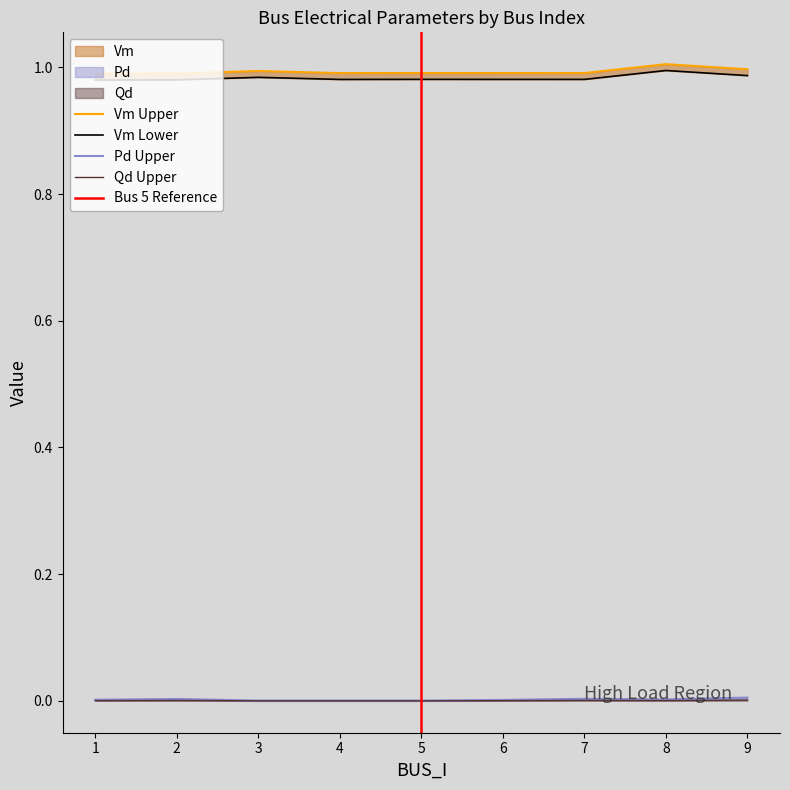

Which has a higher value, 2 or 4?

4